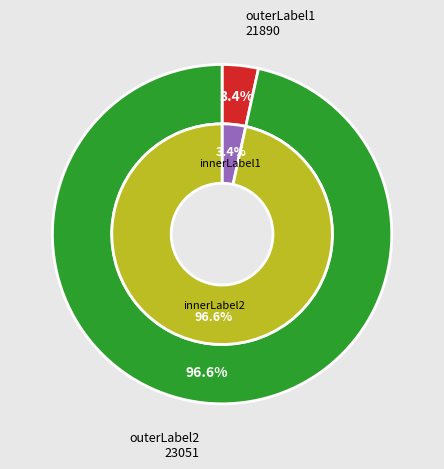

Is the sum of 23051 and 21890 greater than half?

Yes